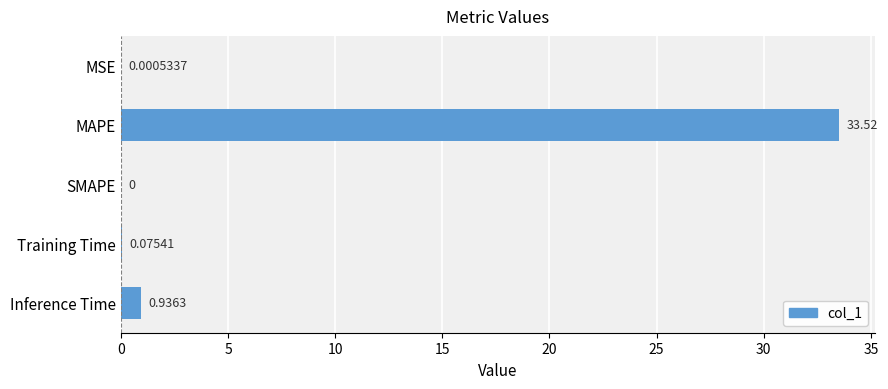

Between SMAPE and Inference Time, which is larger?

Inference Time